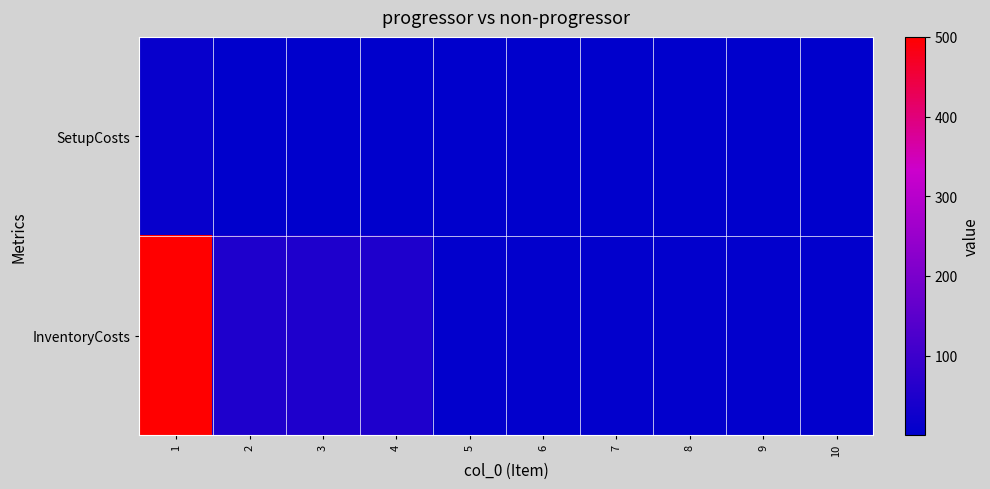

Which series has the widest spread of values?

InventoryCosts